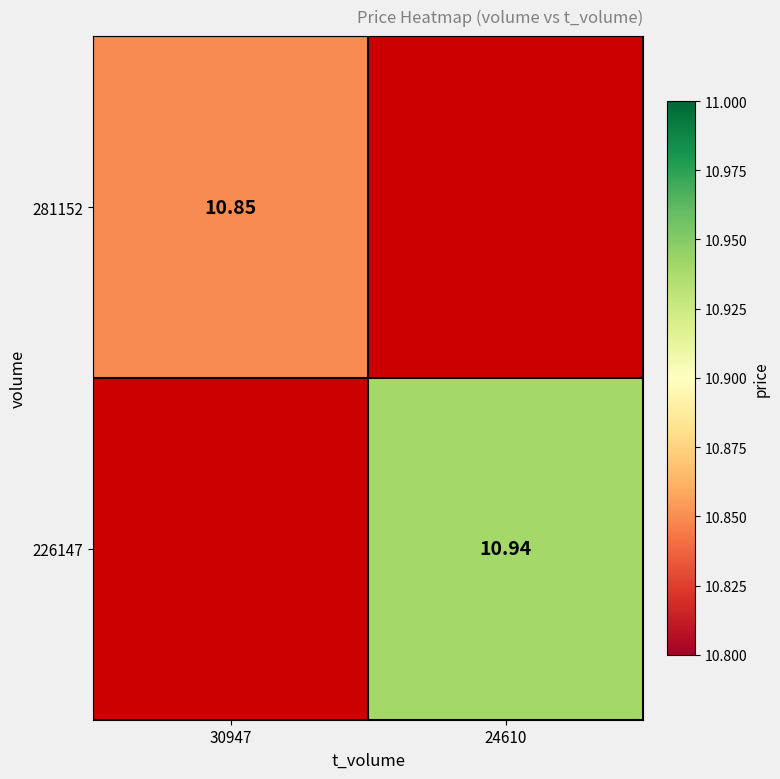

Is the value of 226147 at 24610 greater than the value of 281152 at 30947?

Yes